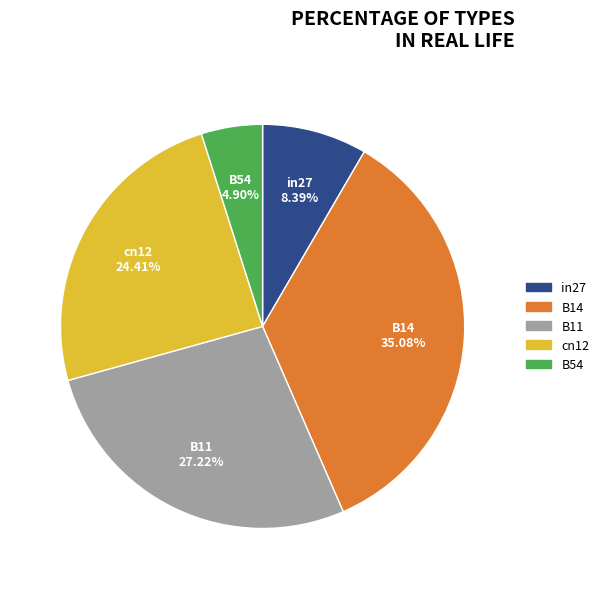

Is it true that B54 is 5% of the pie?

True